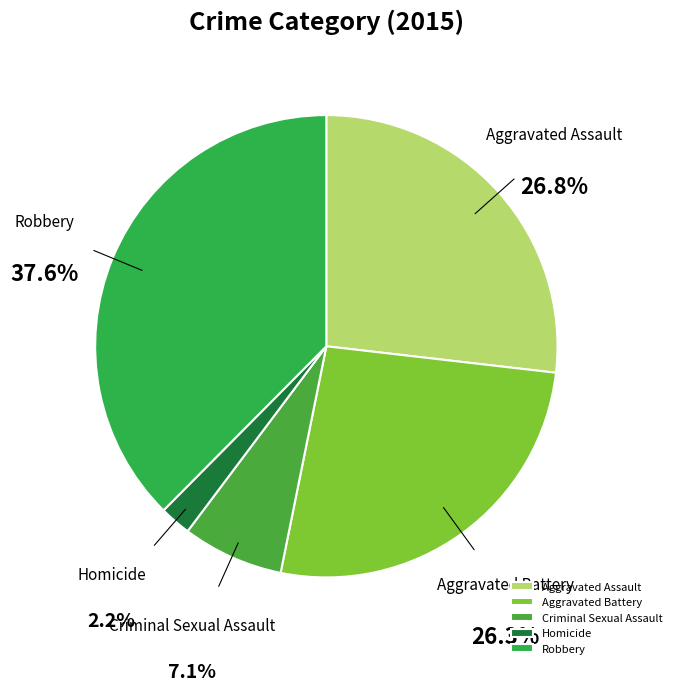

Which has a higher value, Criminal Sexual Assault or Aggravated Battery?

Aggravated Battery